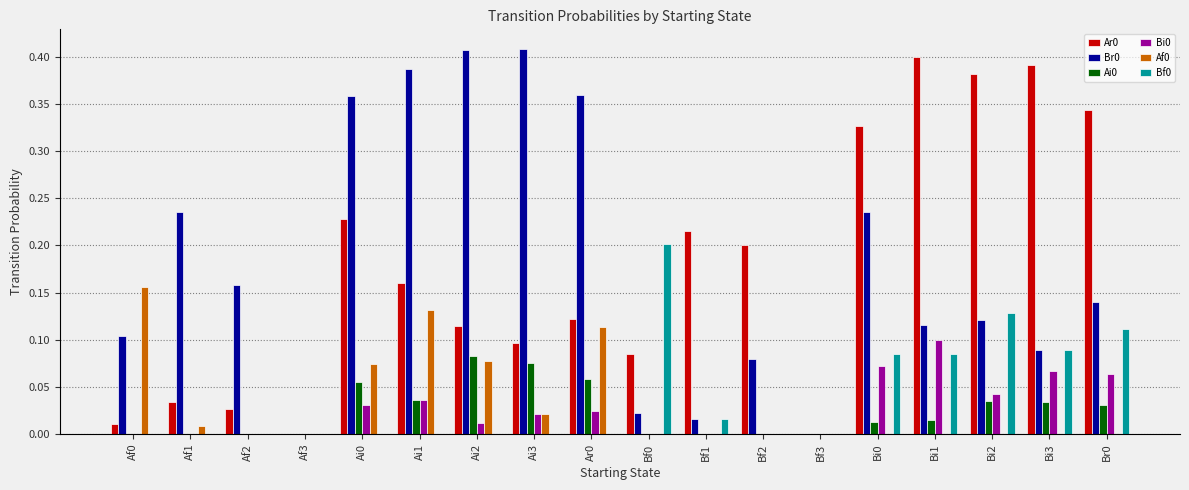

The Af0 series shows -0.1 at Bi0. True or false?

False